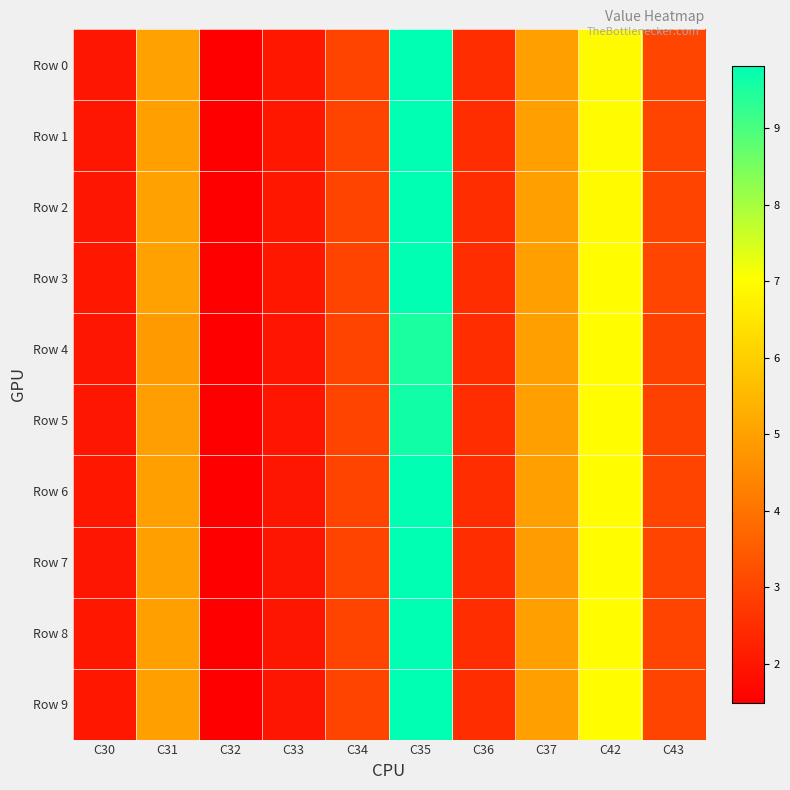

Rank the series at C32 from lowest to highest value.

Row 3, Row 1, Row 7, Row 0, Row 2, Row 5, Row 6, Row 4, Row 8, Row 9